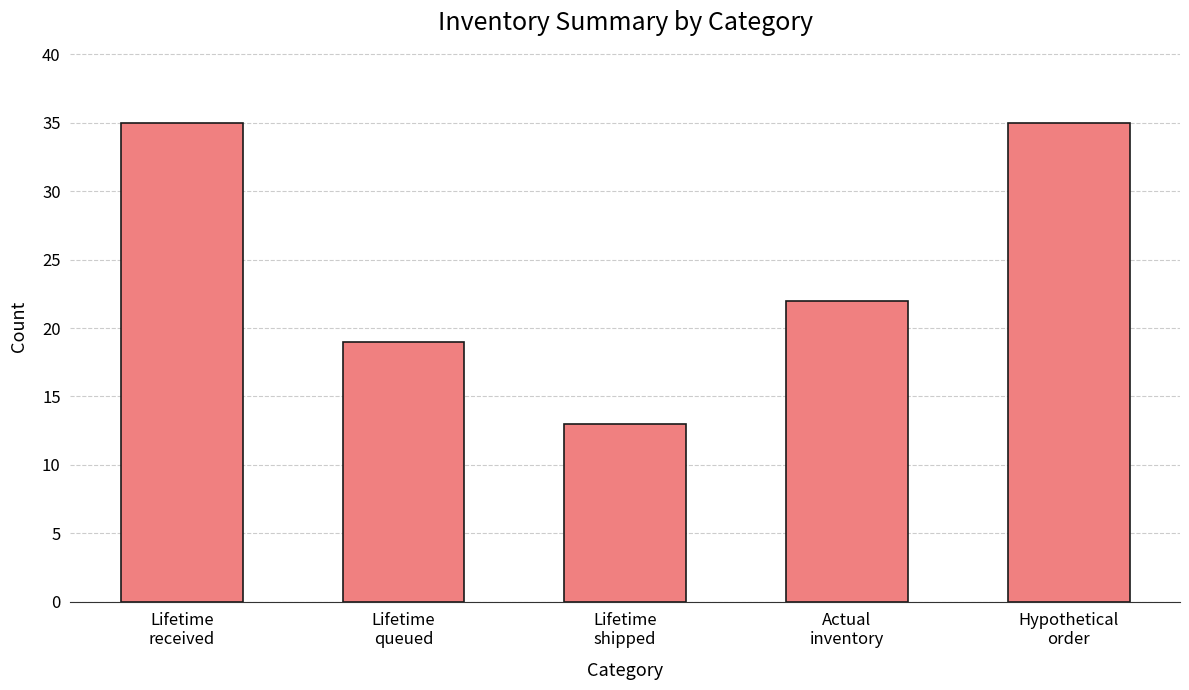

What is the minimum value shown in the chart?

13